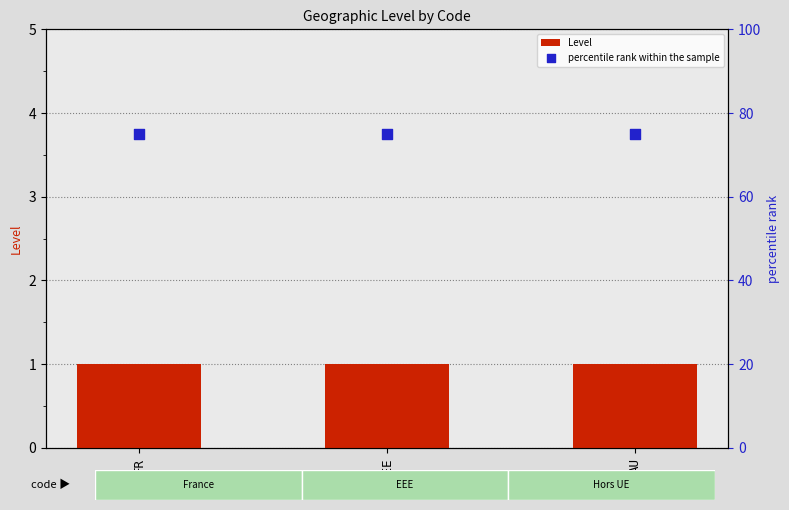

Is the value of Level at AU greater than the value of percentile rank within the sample at EEE?

No